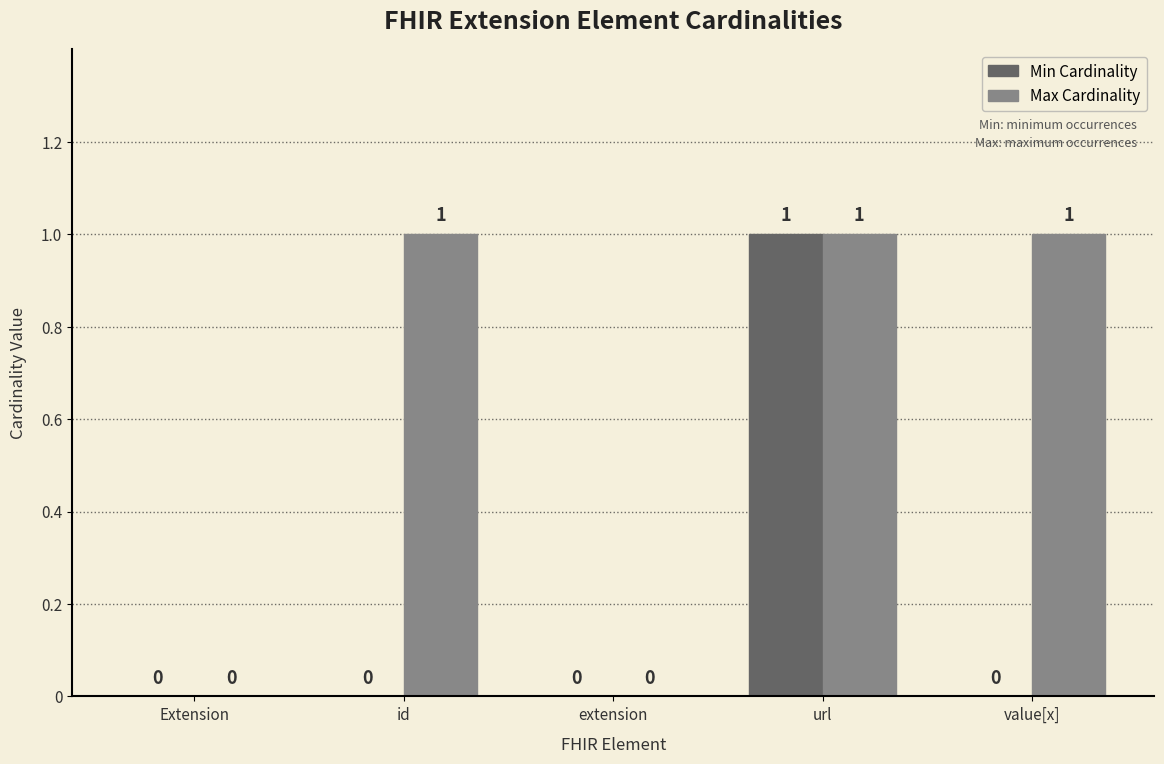

At which label does Min Cardinality reach its peak?

url